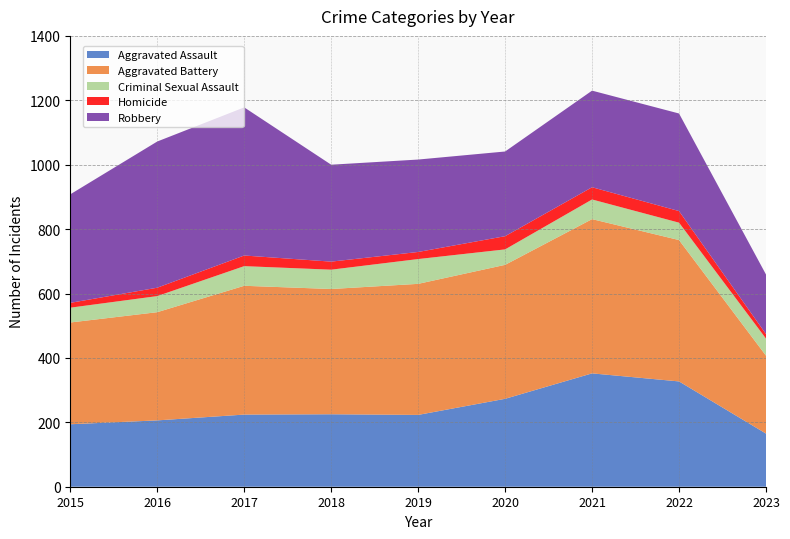

Reading left to right, list all the values displayed in this chart.

Aggravated Assault: 2015=194	2016=206	2017=224	2018=225	2019=223	2020=273	2021=352	2022=327	2023=165
Aggravated Battery: 2015=316	2016=336	2017=400	2018=389	2019=407	2020=416	2021=479	2022=439	2023=242
Criminal Sexual Assault: 2015=46	2016=50	2017=61	2018=60	2019=77	2020=48	2021=61	2022=54	2023=53
Homicide: 2015=15	2016=26	2017=33	2018=25	2019=22	2020=41	2021=38	2022=36	2023=14
Robbery: 2015=337	2016=454	2017=460	2018=301	2019=287	2020=263	2021=300	2022=303	2023=185